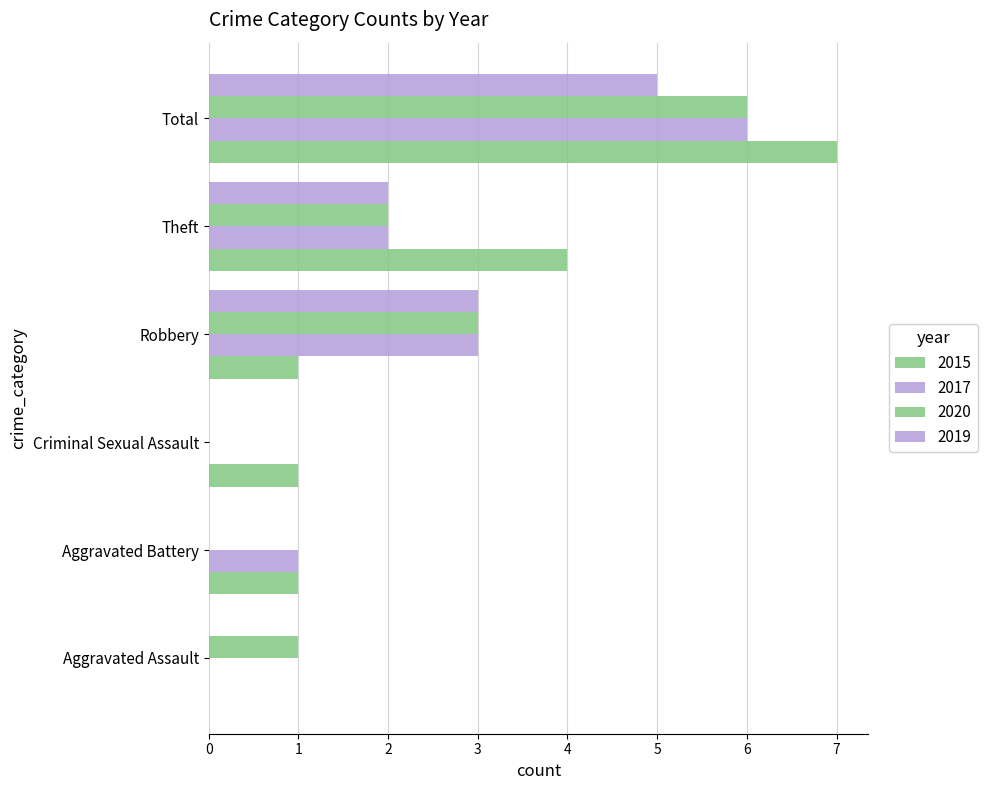

Reading right to left, what are all the values shown in this chart?

2015: 7	4	1	1	1	0
2017: 6	2	3	0	1	0
2020: 6	2	3	0	0	1
2019: 5	2	3	0	0	0